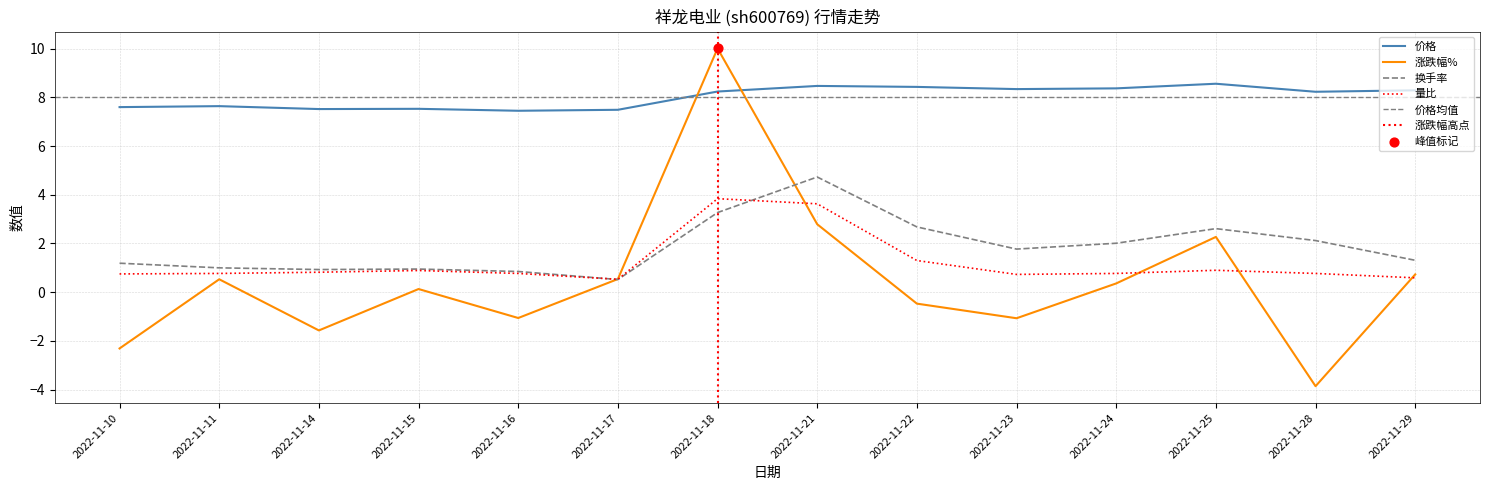

At which category is the sum across all series the highest?

2022-11-18